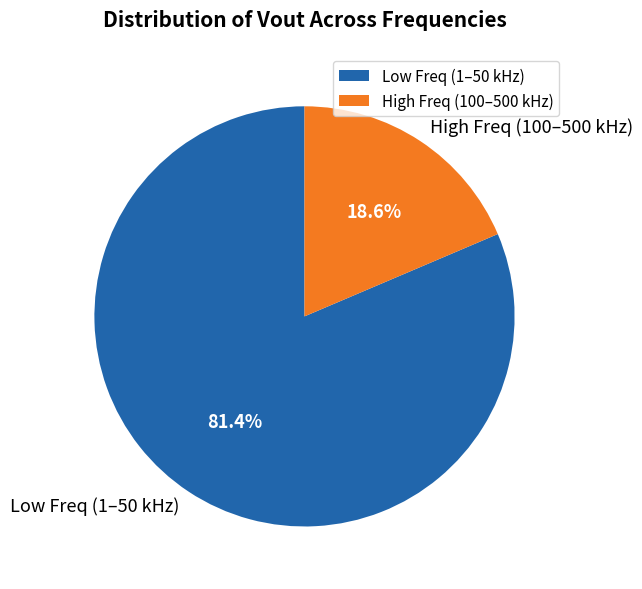

Which slice is the smallest?

High Freq (100–500 kHz)